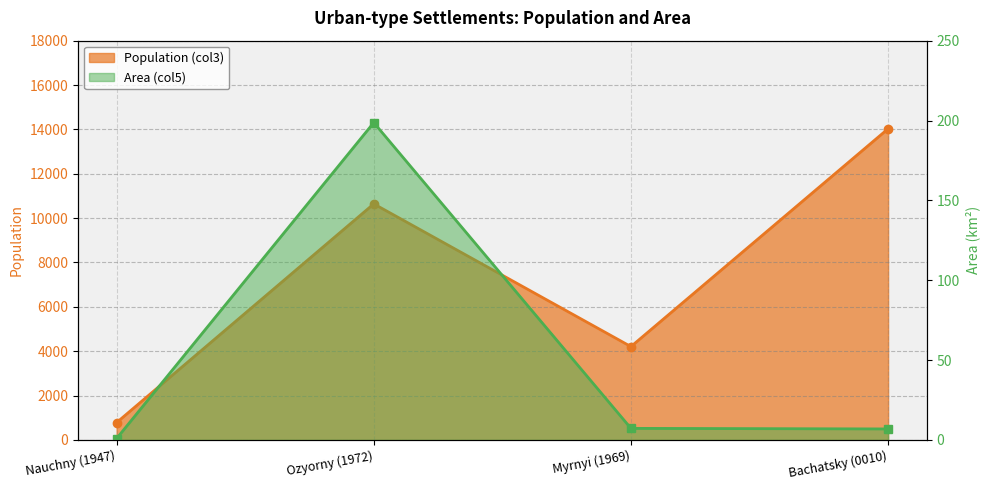

Which series has the widest spread of values?

Population (col3)